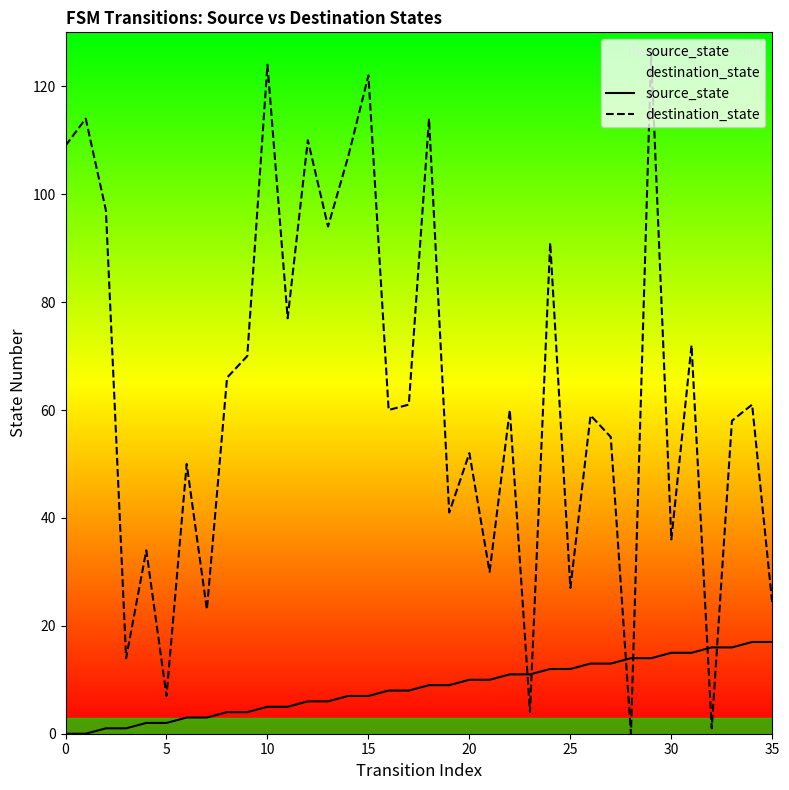

Where do source_state and destination_state first cross each other?

22 and 23